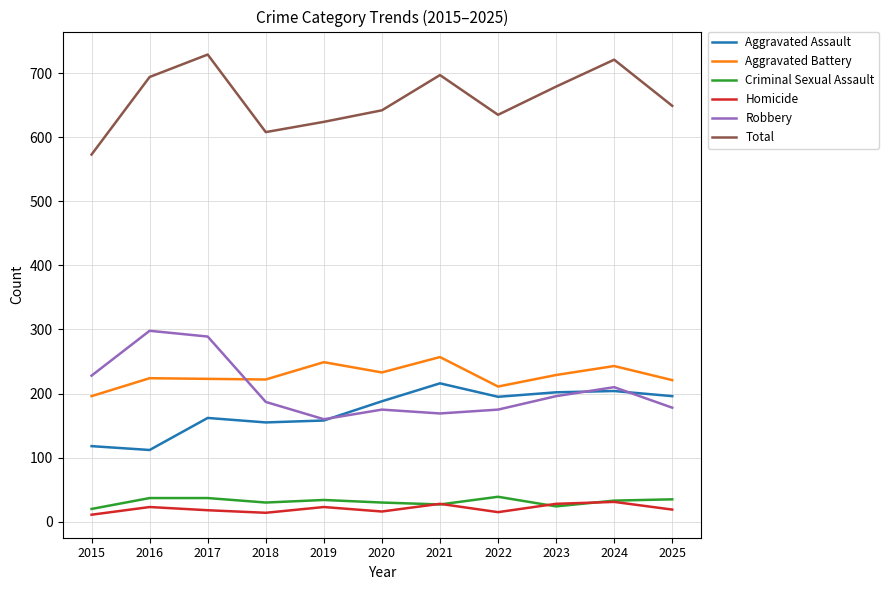

What is the maximum value shown in the chart?

729